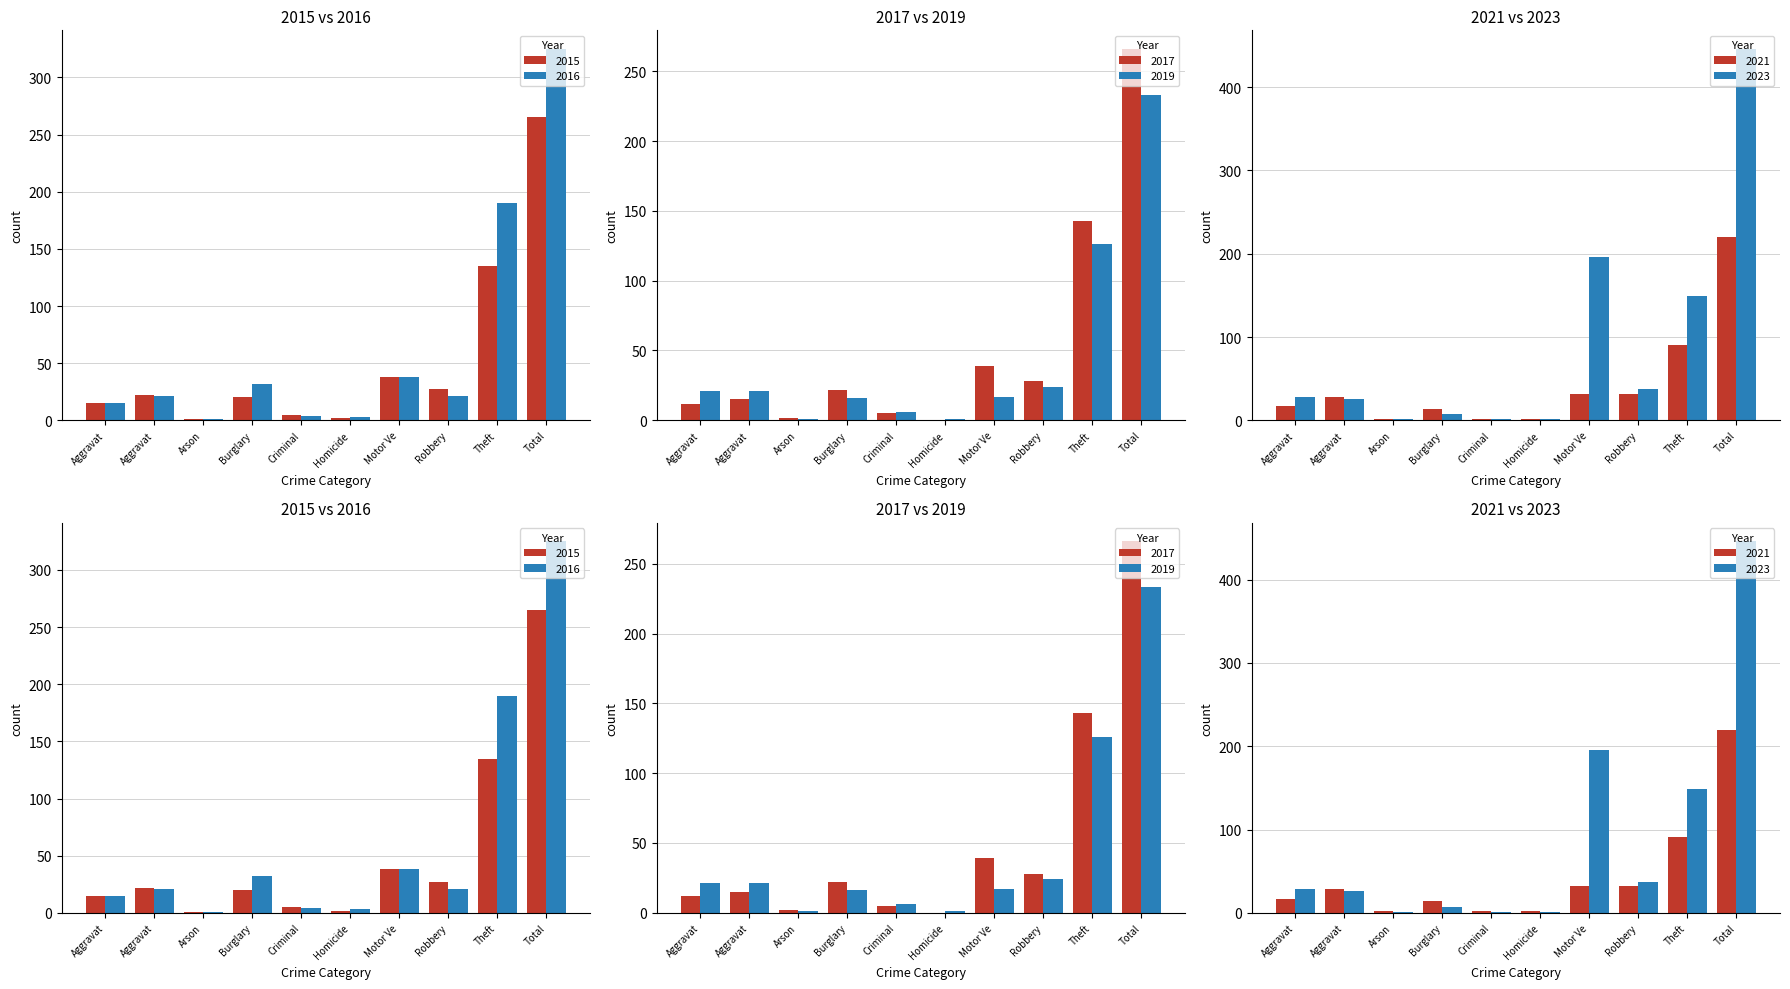

What is the maximum value for 2023?

446